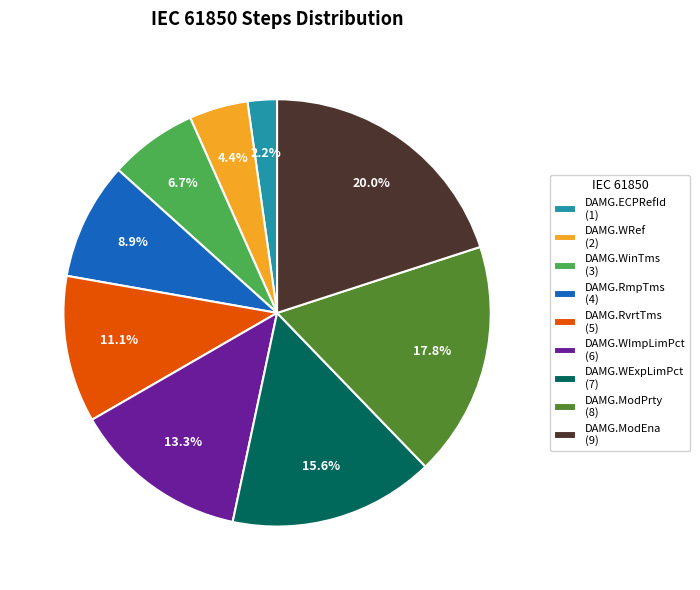

How many slices are in this pie chart?

9